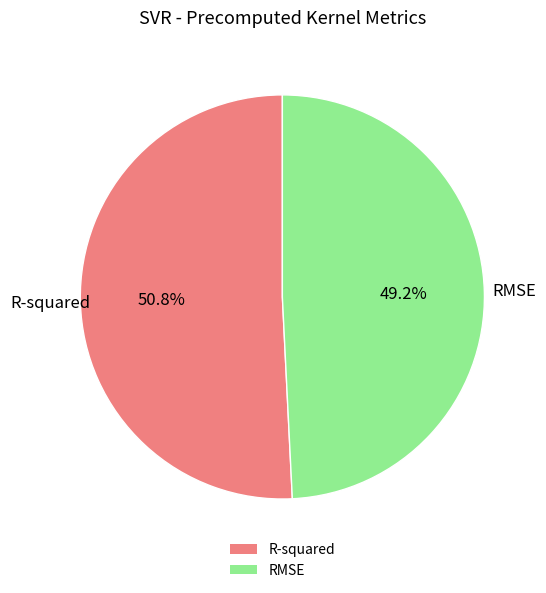

Rank the categories by value from lowest to highest.

RMSE, R-squared